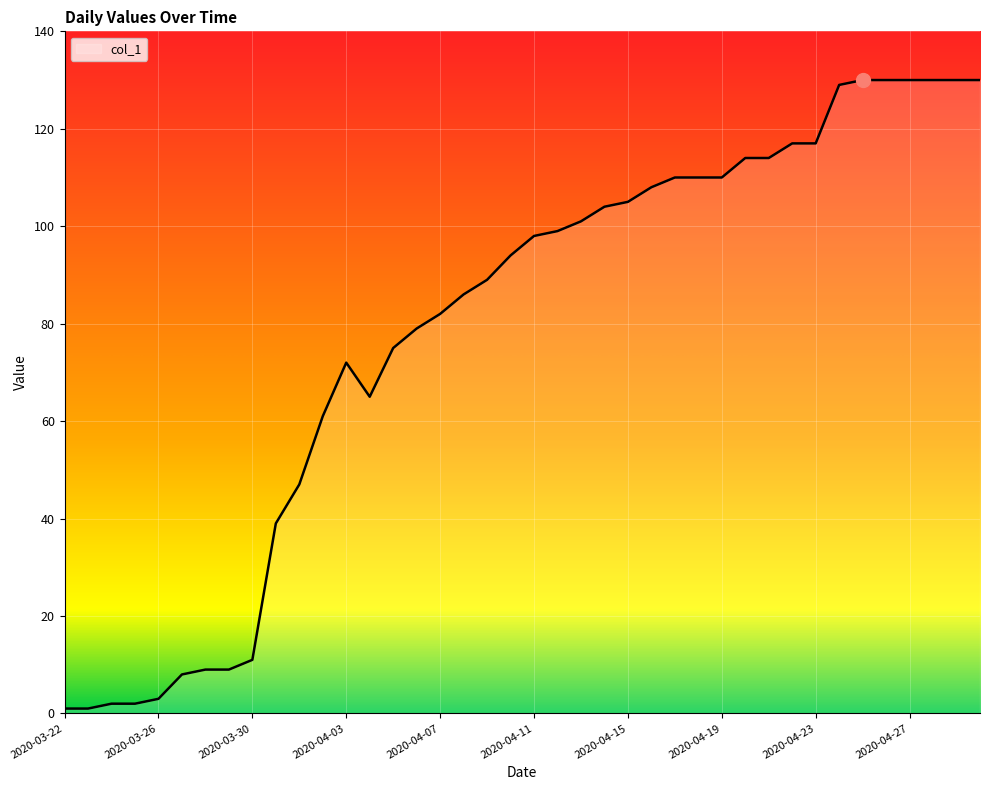

What is the greatest value displayed?

130